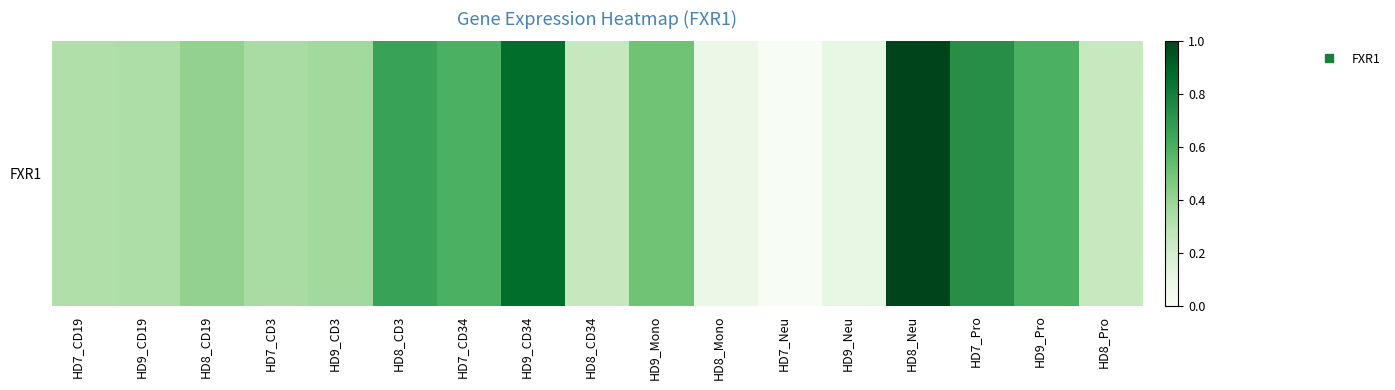

Reading left to right, list all the values displayed in this chart.

HD7_CD19=0.3	HD9_CD19=0.3	HD8_CD19=0.4	HD7_CD3=0.3	HD9_CD3=0.4	HD8_CD3=0.7	HD7_CD34=0.6	HD9_CD34=0.9	HD8_CD34=0.3	HD9_Mono=0.5	HD8_Mono=0.1	HD7_Neu=0.0	HD9_Neu=0.1	HD8_Neu=1.0	HD7_Pro=0.7	HD9_Pro=0.6	HD8_Pro=0.2